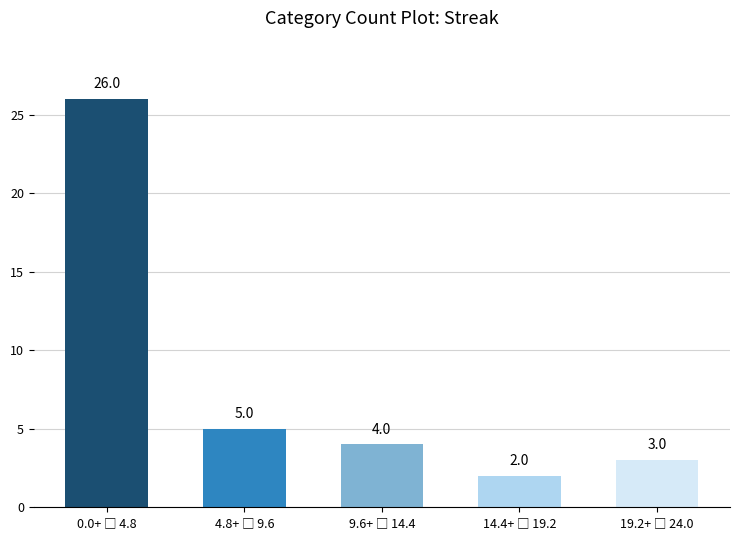

What is the greatest value displayed?

26